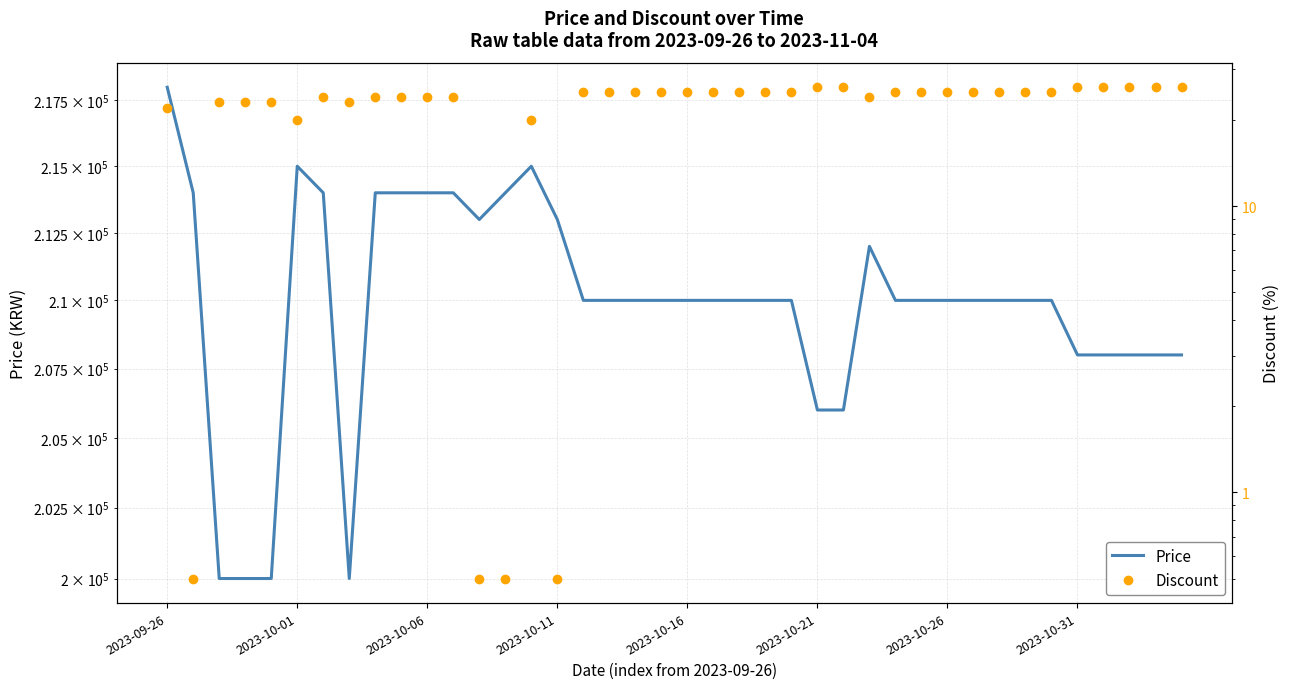

What is the smallest value displayed?

0.5